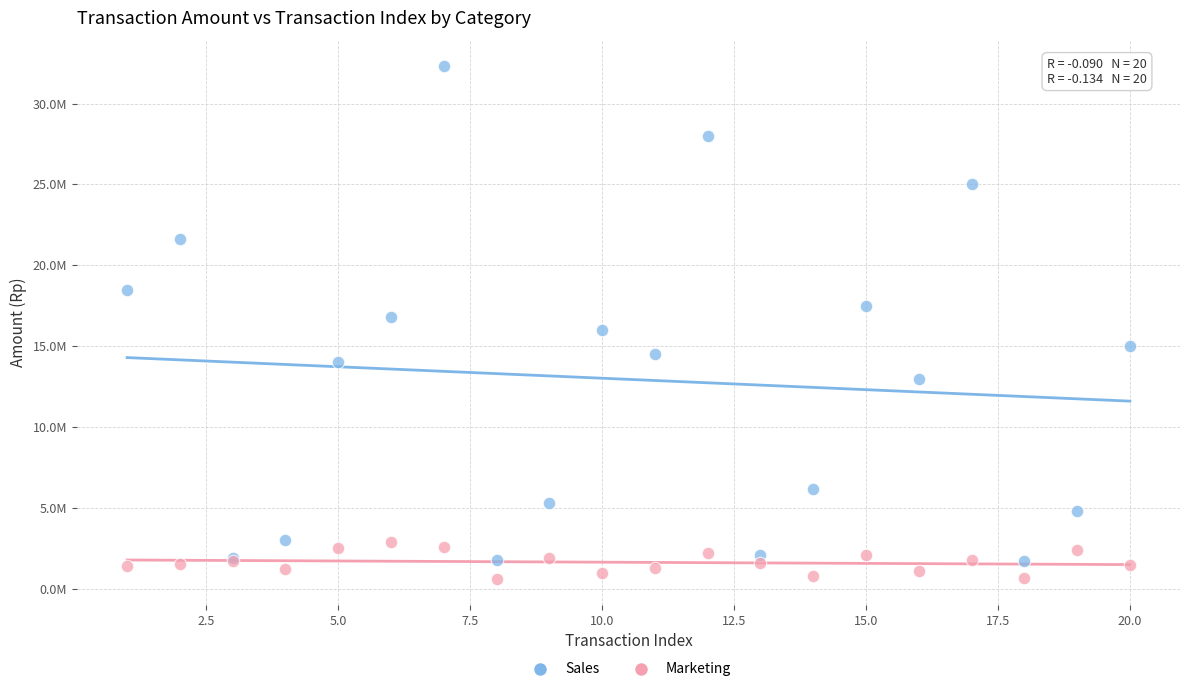

Which series contains the highest Y value?

Sales